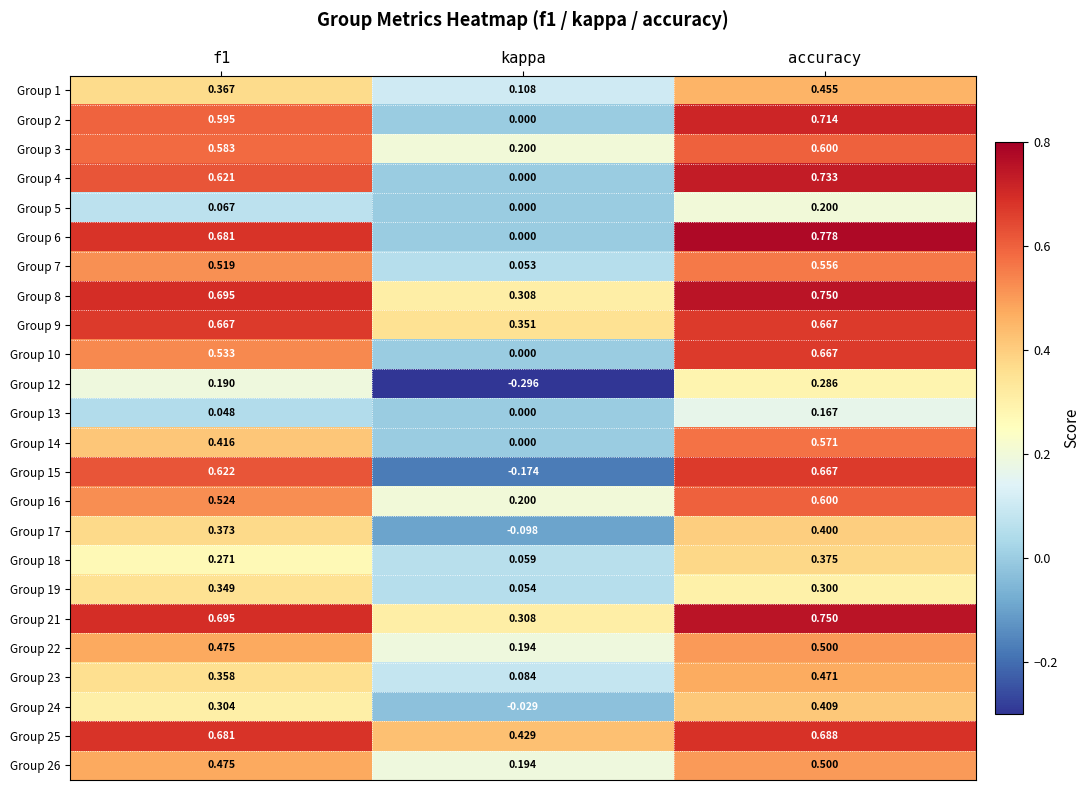

At which label is Group 10 closest to 0?

kappa